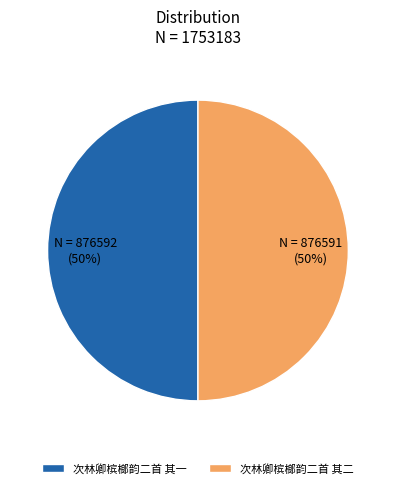

Is it true that 次林卿槟榔韵二首 其一 is 59% of the pie?

False